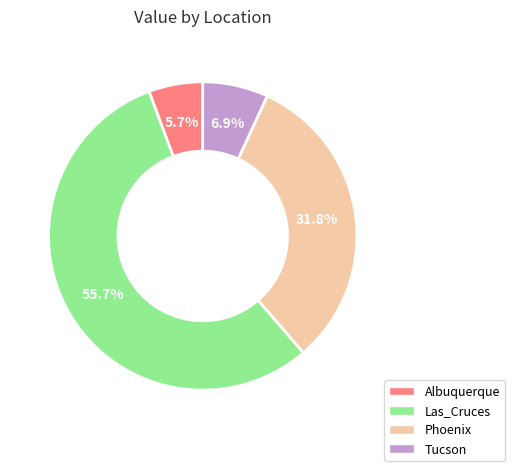

Is there a majority slice in this chart?

Yes